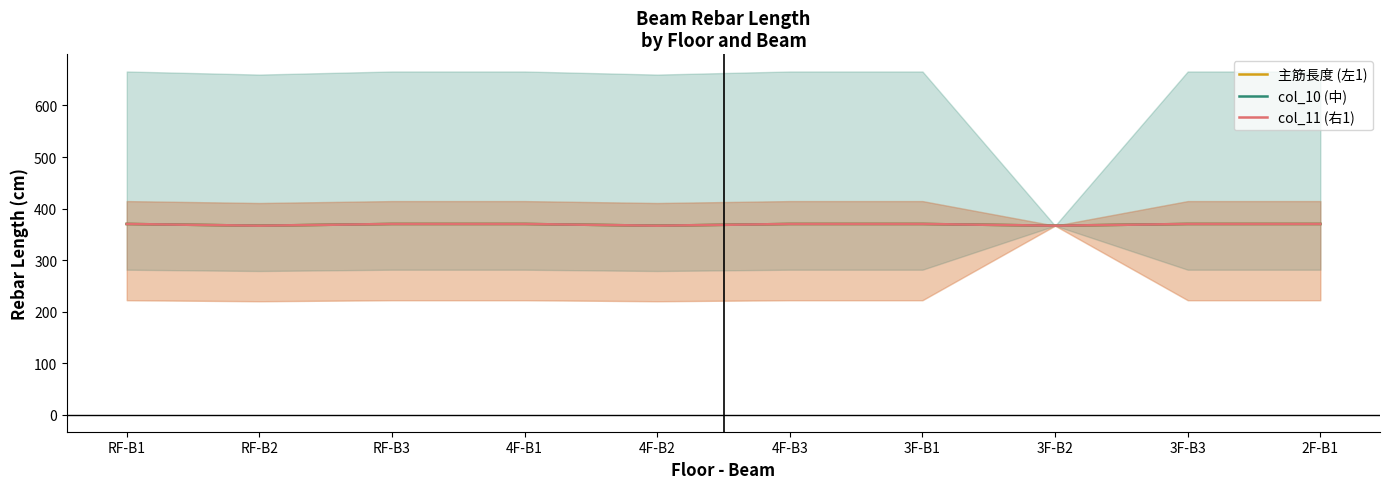

Is it true that col_10 (中) equals 557.3 at 2F-B1?

False